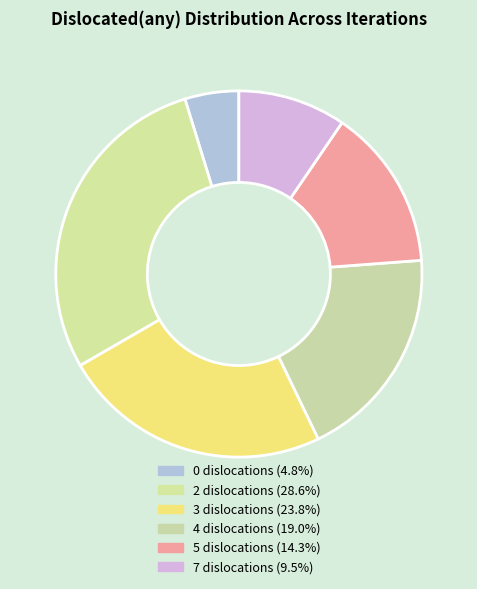

How many segments does this pie chart have?

6